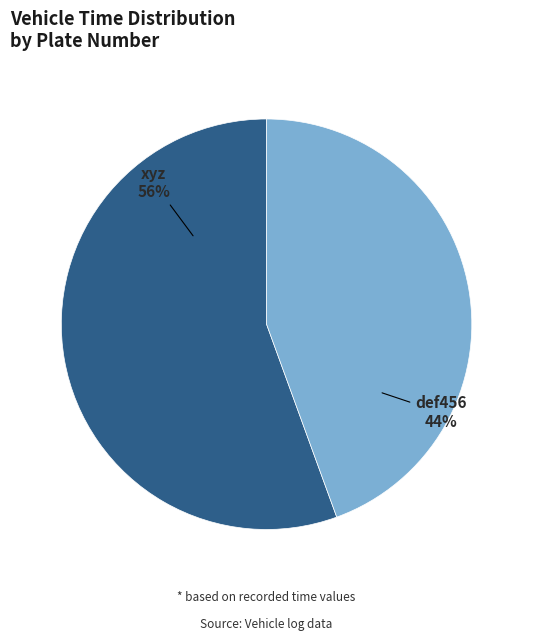

Combined, do def456 and xyz account for over 50%?

Yes